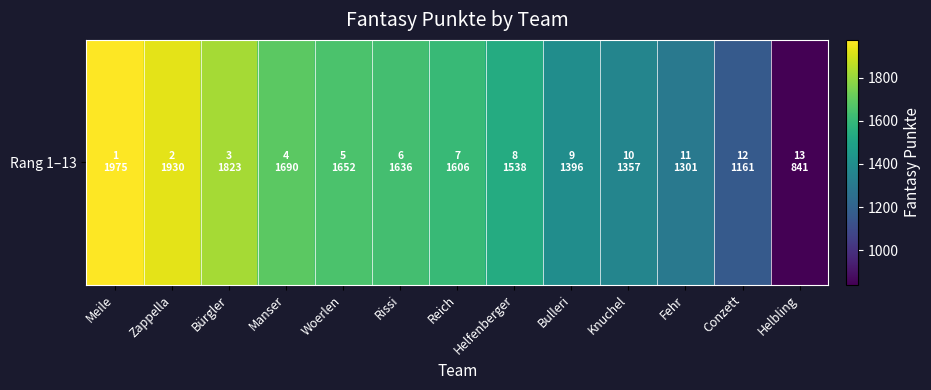

List the labels in order of value, largest first.

Meile, Zappella, Bürgler, Manser, Woerlen, Rissi, Reich, Helfenberger, Bulleri, Knuchel, Fehr, Conzett, Helbling